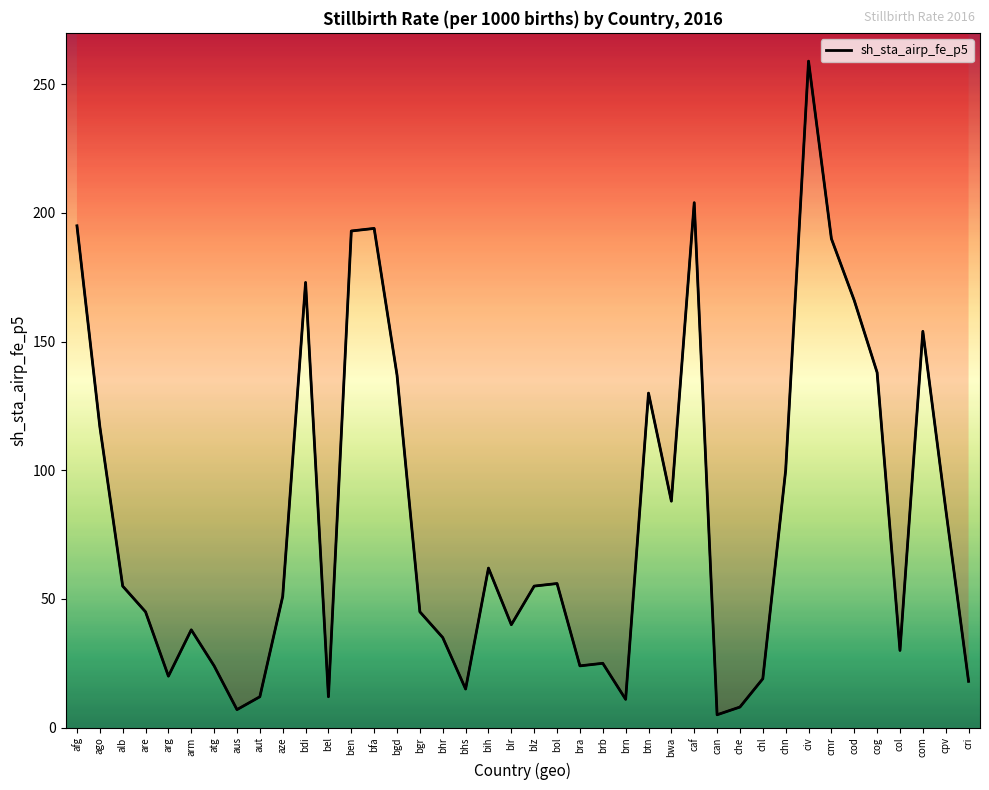

What is the value of the 10th point from the left?

51